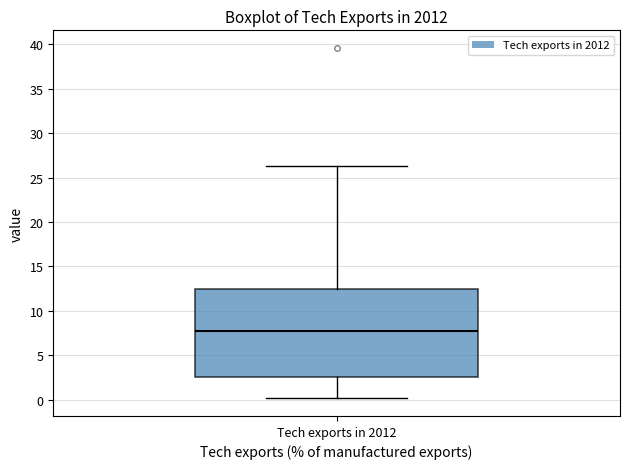

Transcribe this box plot: give where the median line is, the range the box spans, and where the two whiskers end, as read against the y-axis. The values are not printed on the chart, so give them approximately, as read against the axis.

median 8.0, box 2.5 to 12.5, whiskers 0.0 to 26.5